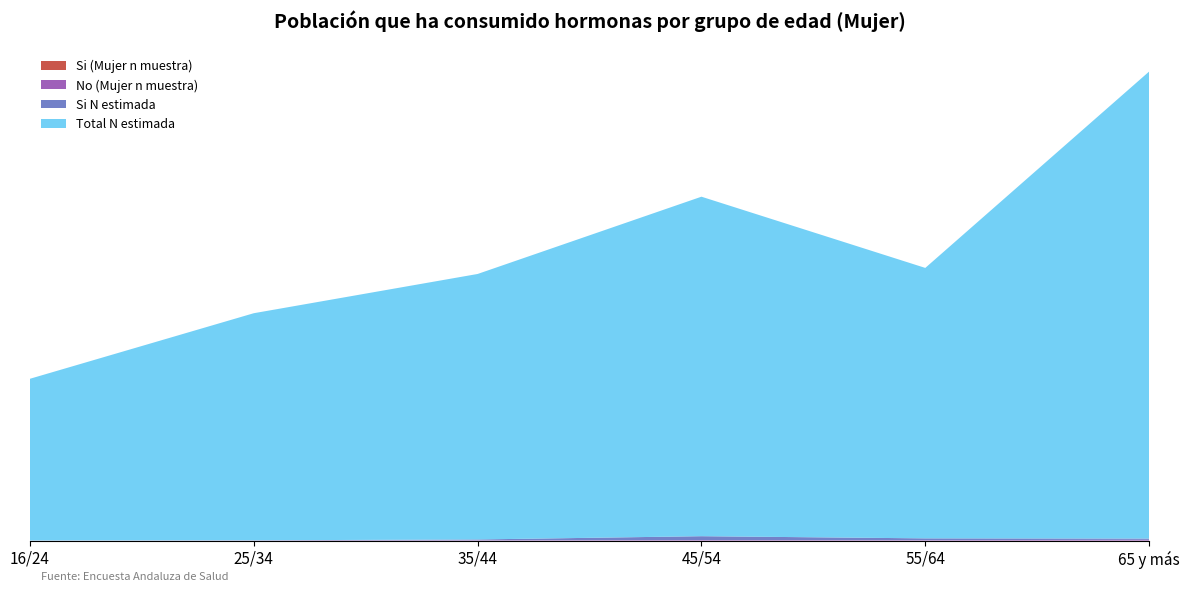

Reading left to right, extract all data points from this chart.

Si (Mujer n muestra): 16/24=0	25/34=1	35/44=2	45/54=14	55/64=6	65 y más=4
No (Mujer n muestra): 16/24=207	25/34=458	35/44=843	45/54=1124	55/64=994	65 y más=1701
Si N estimada: 16/24=0	25/34=160	35/44=1654	45/54=8526	55/64=3896	65 y más=2753
Total N estimada: 16/24=354957	25/34=498417	35/44=582678	45/54=745114	55/64=593576	65 y más=1024980